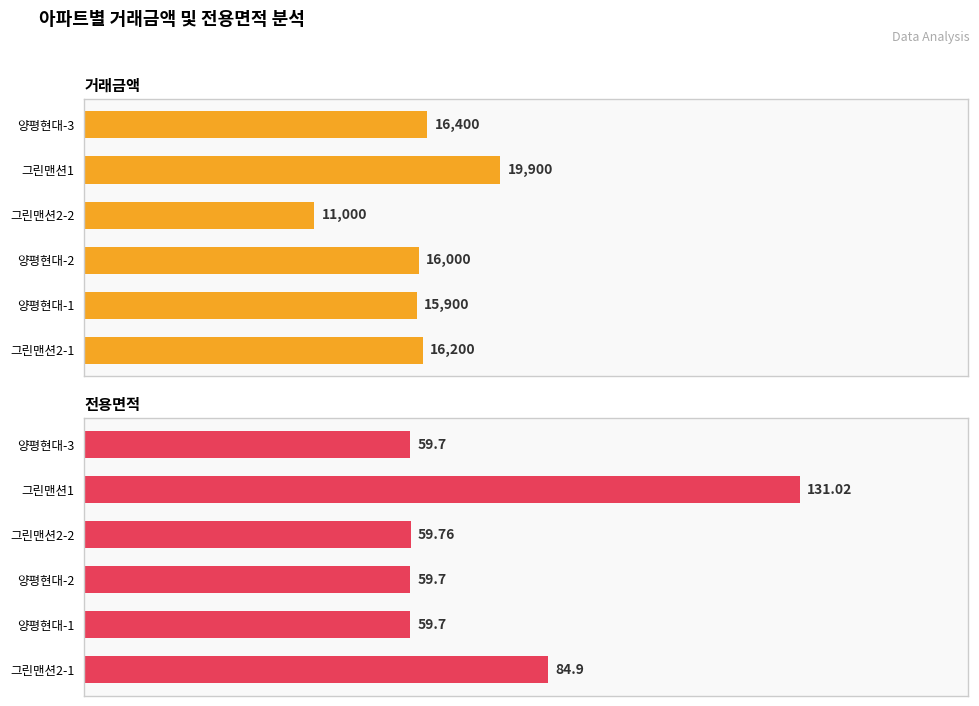

The 거래금액 series shows 62.6 at 그린맨션2-1. True or false?

False